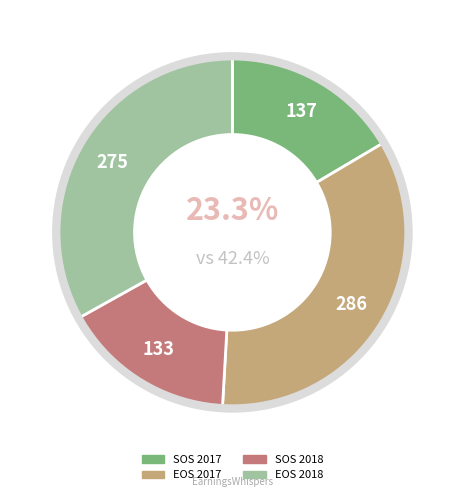

Which slice is the largest?

EOS 2017